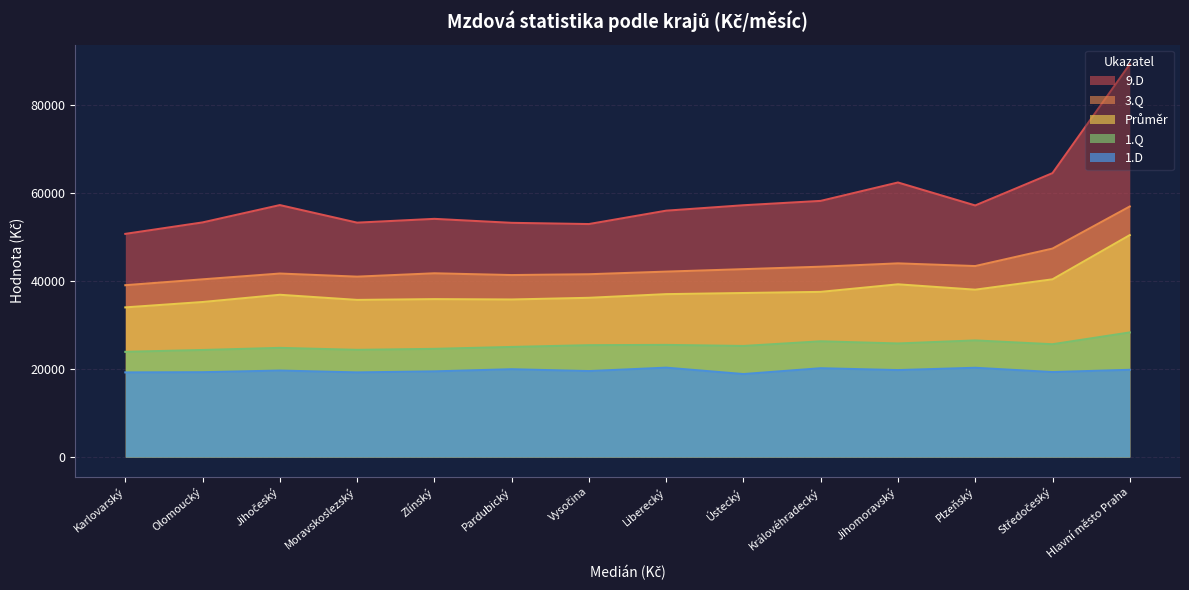

At which category is the sum across all series the highest?

Hlavní město Praha